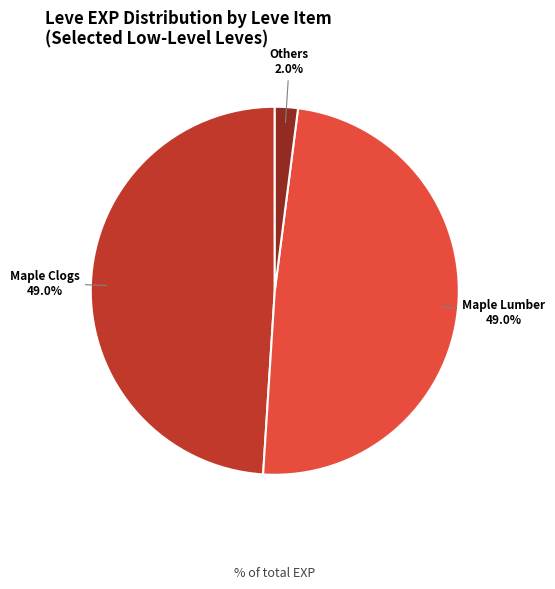

To the nearest percent, what is the difference between the largest and smallest slice percentages?

47%